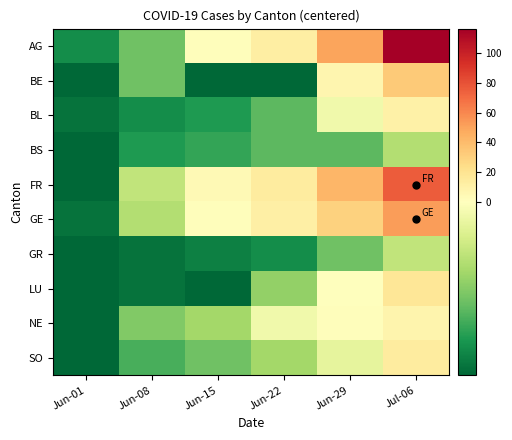

How many categories are shown in the chart?

6